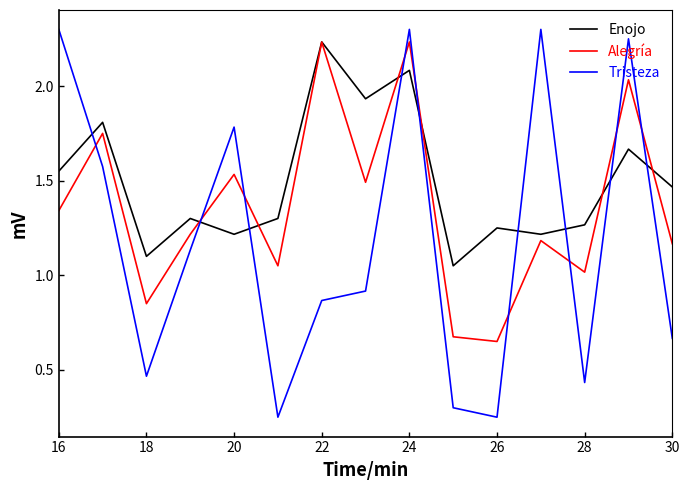

After their last crossing, which series has the higher values: Tristeza or Enojo?

Enojo